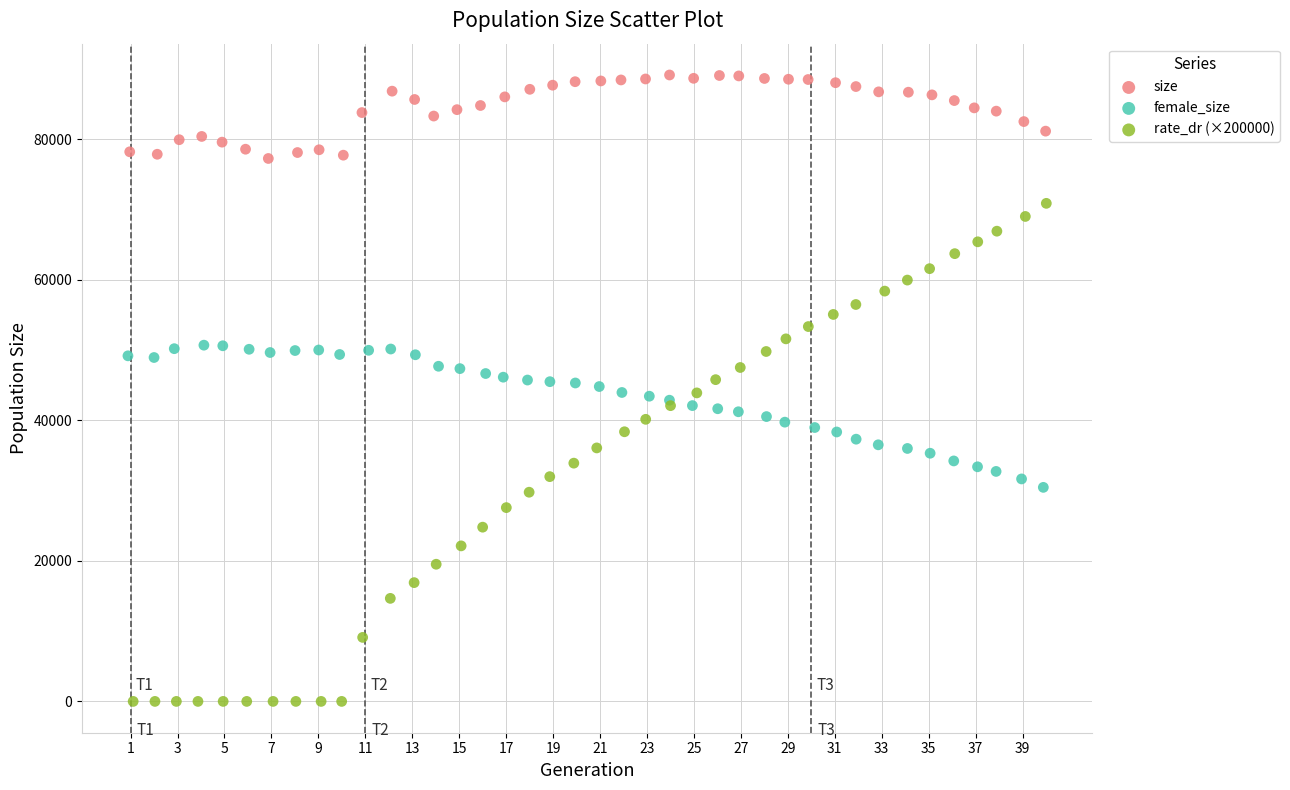

Which series contains the highest Y value?

size